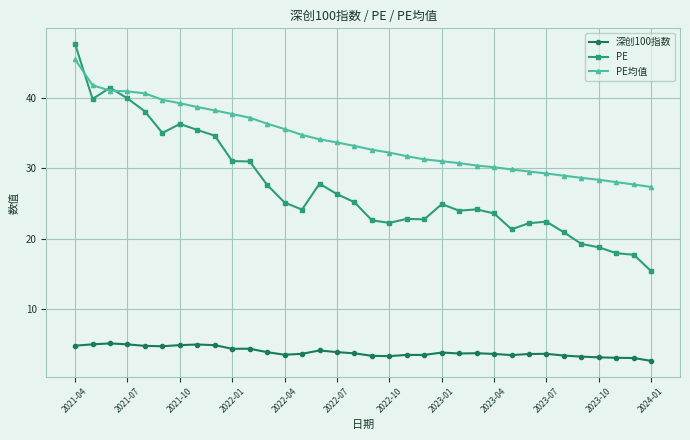

True or false: PE and 深创100指数 intersect in this chart.

False